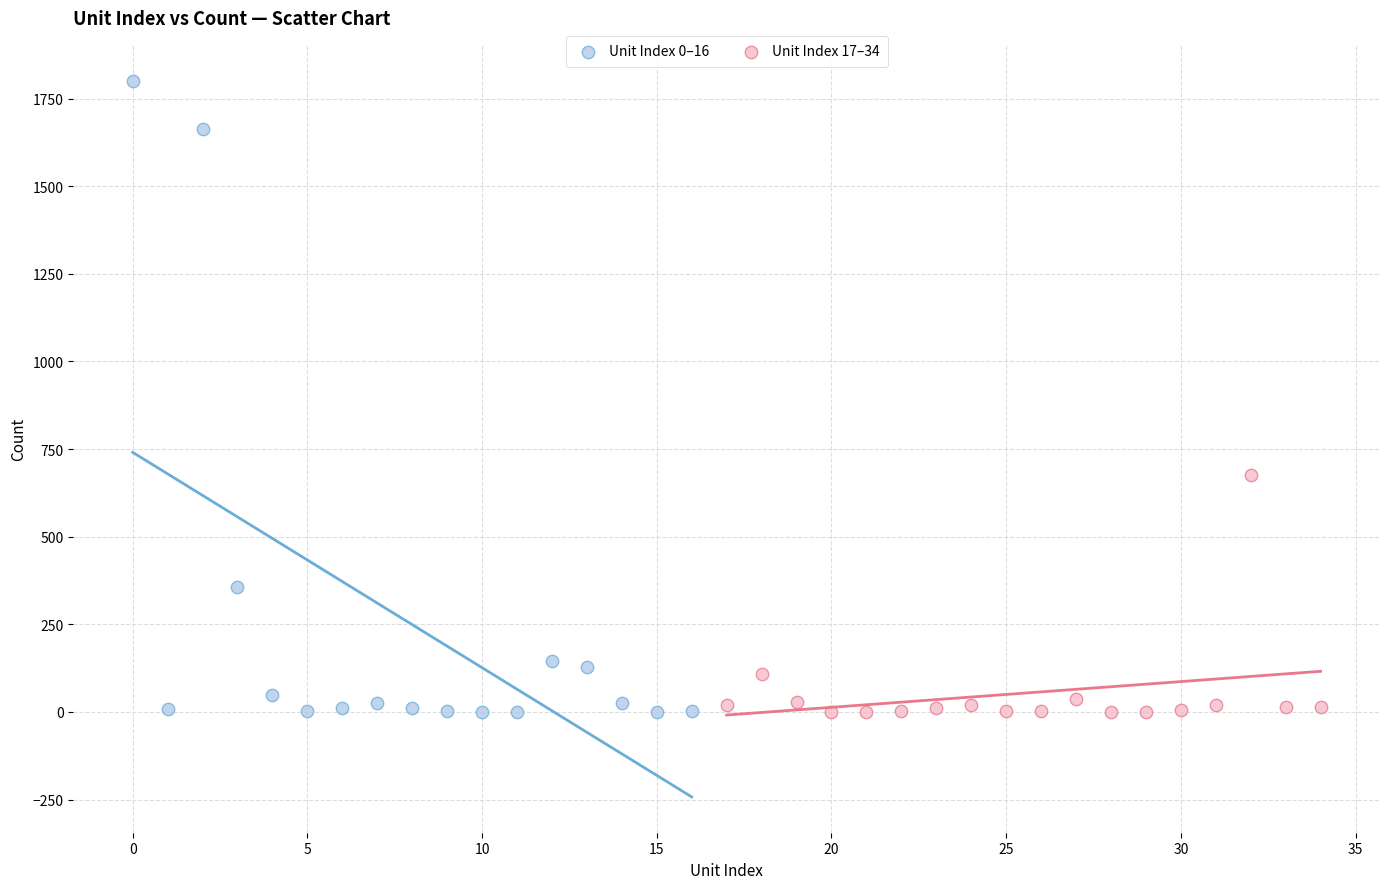

Which series reaches the maximum Y coordinate?

Unit Index 0–16